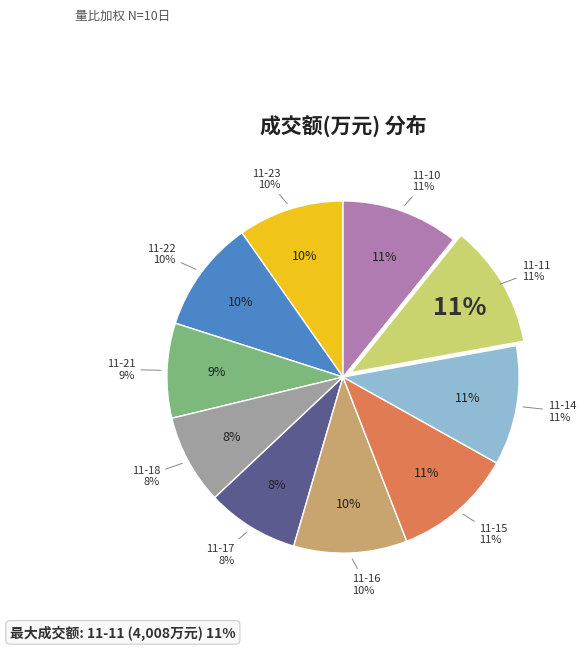

Which slice is the largest?

2022-11-11